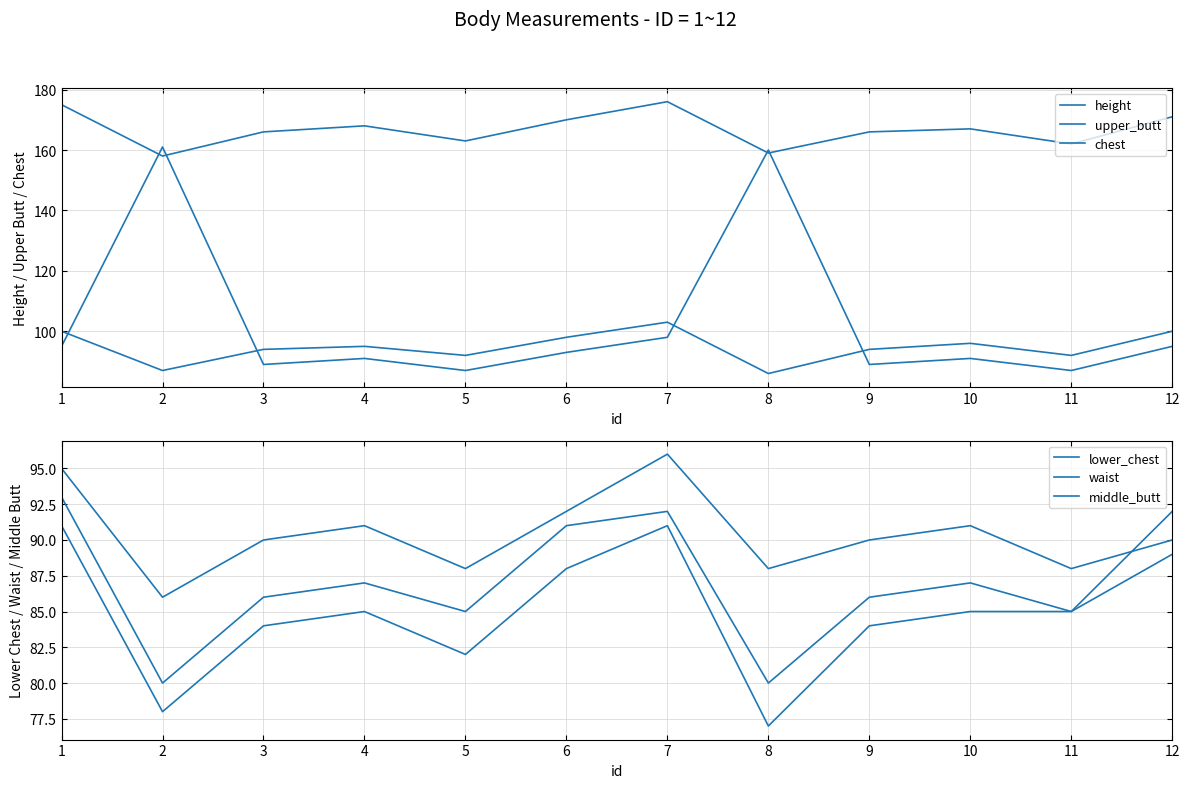

How many lines are shown in the chart?

6